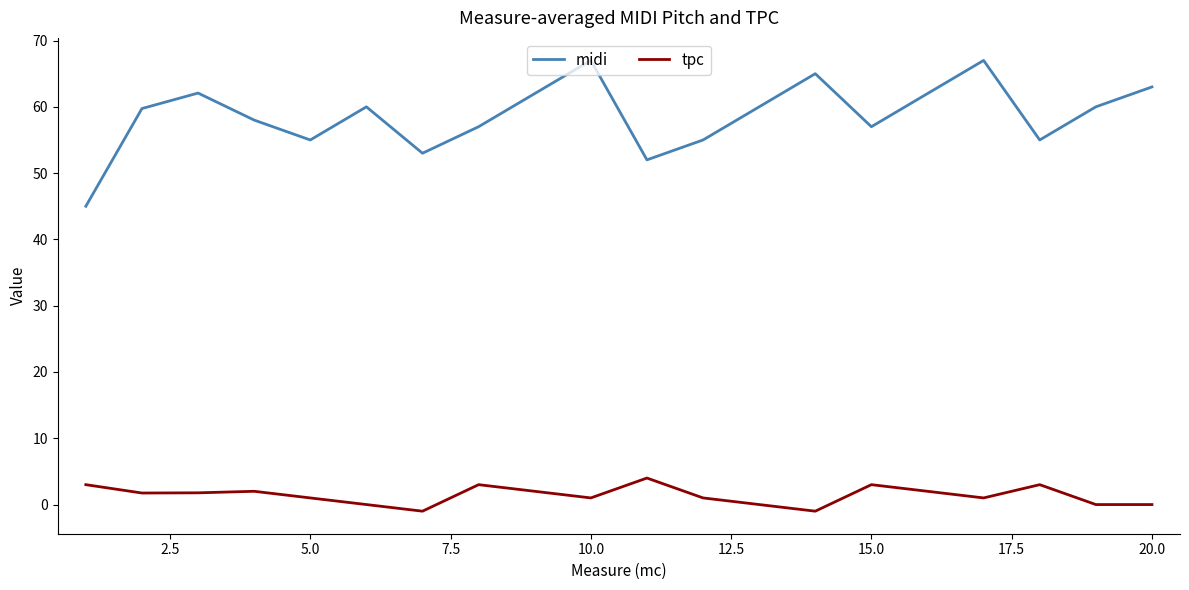

What is the greatest value displayed?

67.0